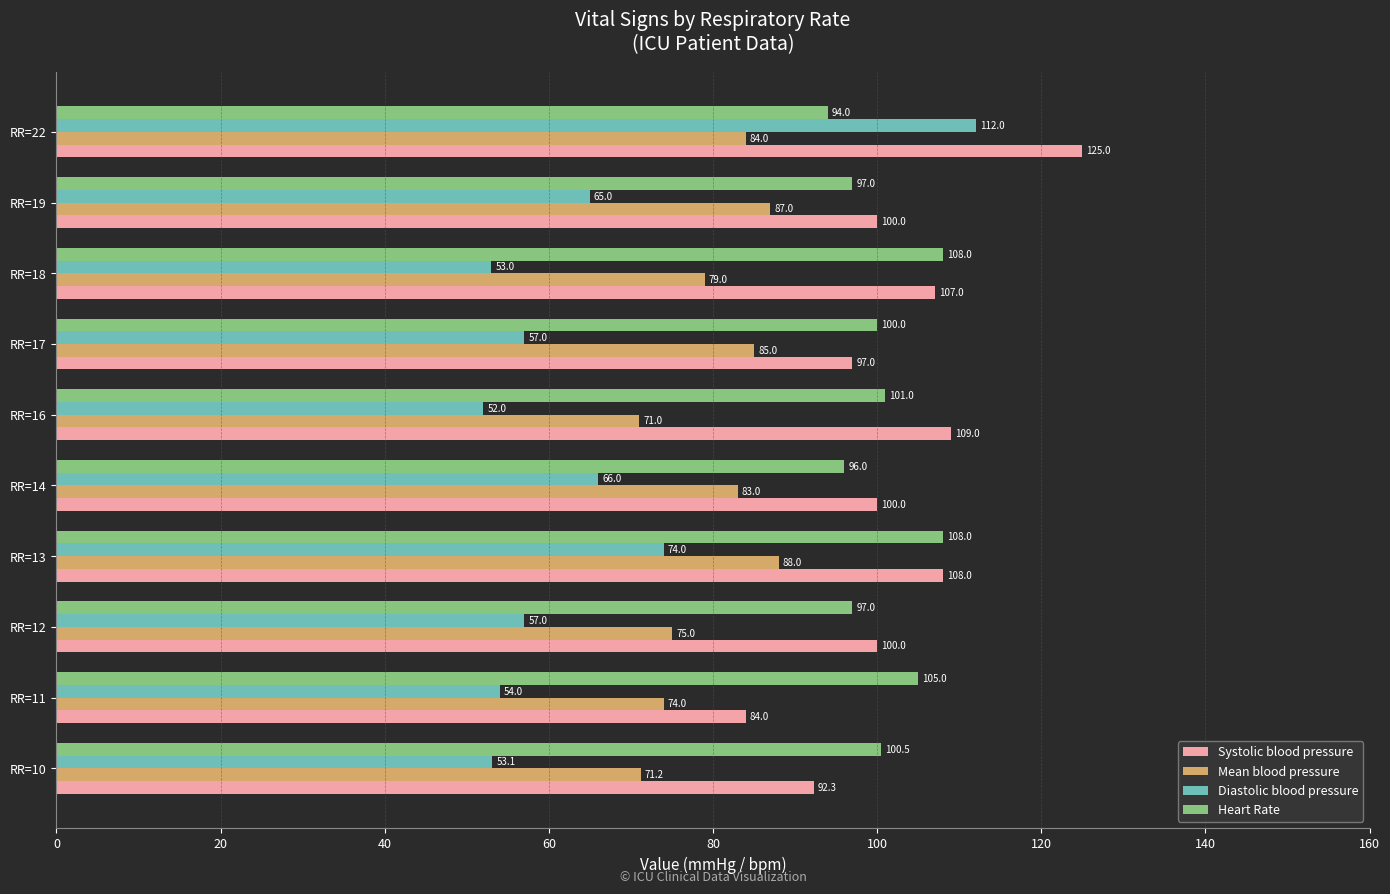

True or false: Diastolic blood pressure has a value of 53.0 at RR=18.

True